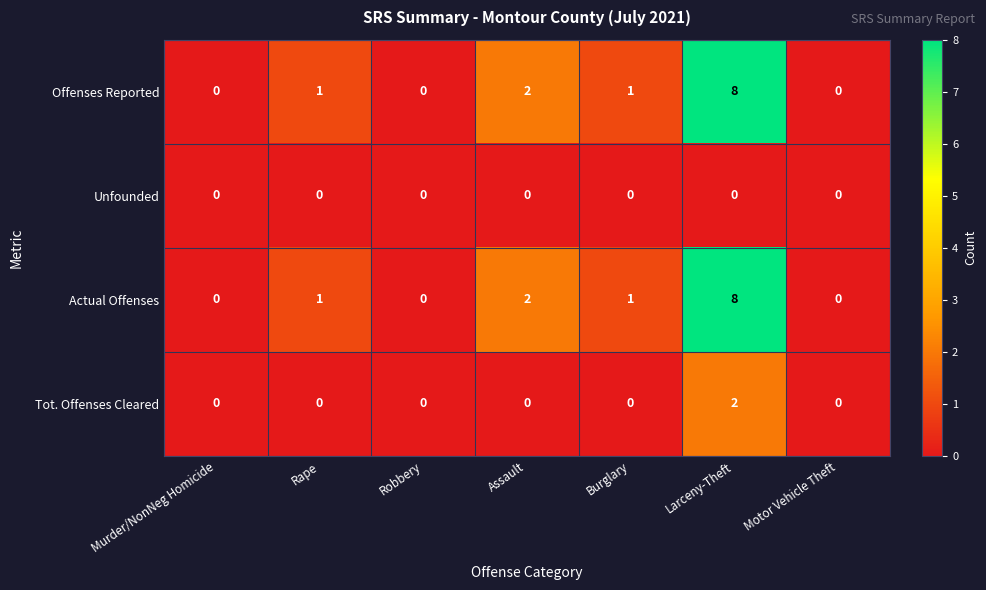

Reading left to right, what are all the values shown in this chart?

Offenses Reported: 0	1	0	2	1	8	0
Unfounded: 0	0	0	0	0	0	0
Actual Offenses: 0	1	0	2	1	8	0
Tot. Offenses Cleared: 0	0	0	0	0	2	0